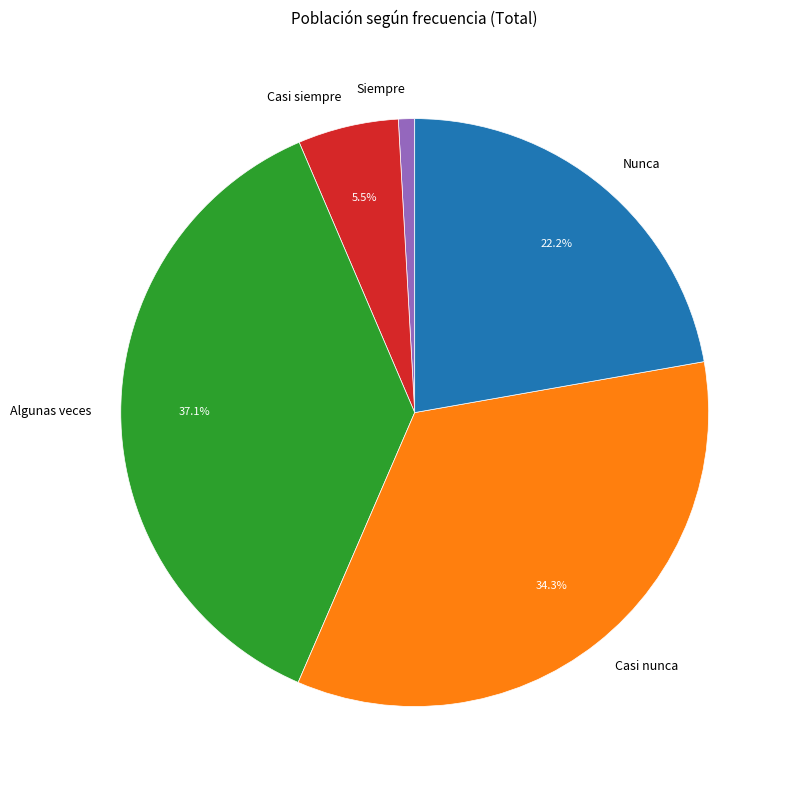

What percentage is the Algunas veces slice, to the nearest percent?

37%